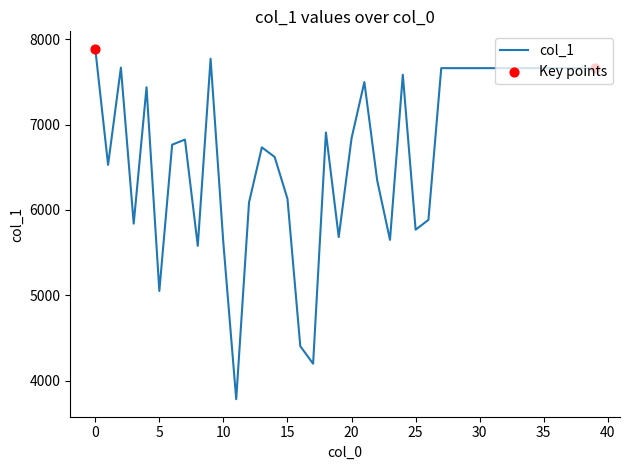

What is the maximum value shown in the chart?

7887